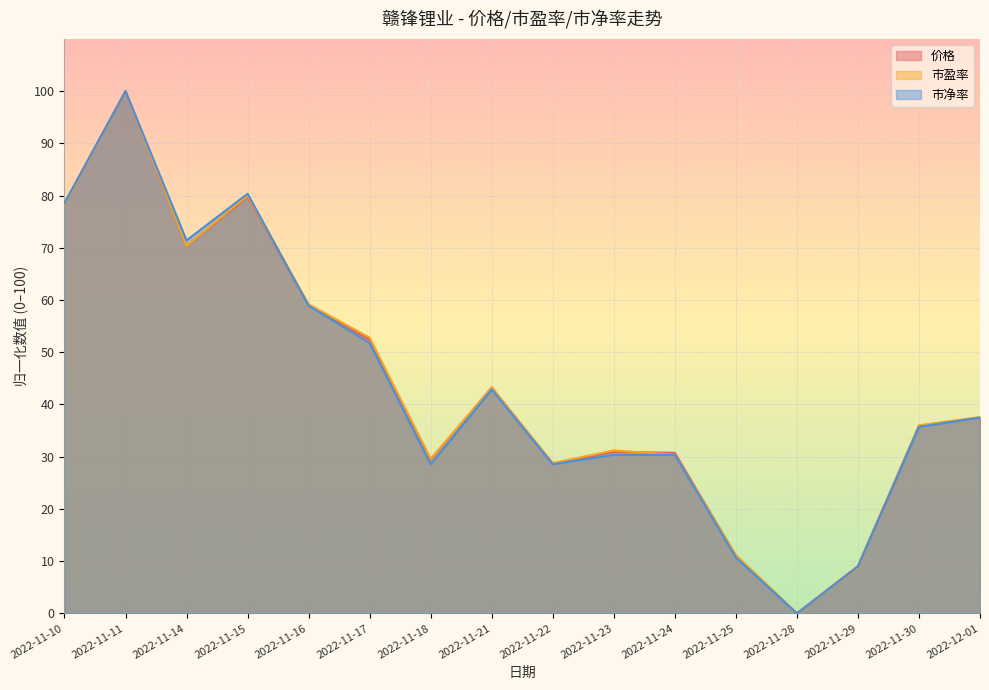

True or false: 价格 has a value of 9.1 at 2022-11-29.

True